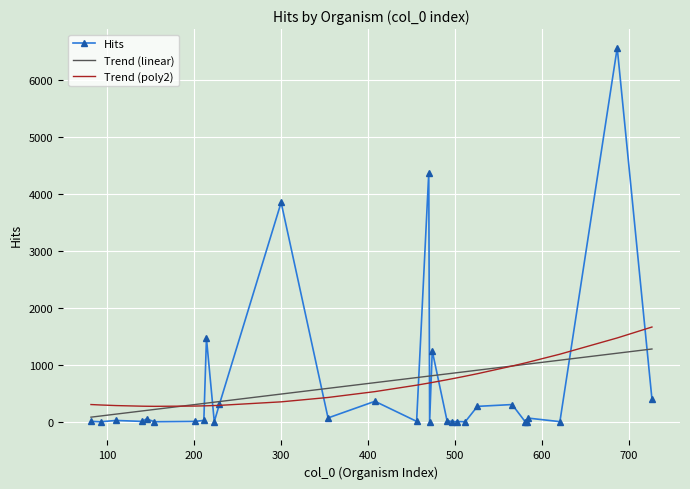

What are all the series names shown in the legend?

Hits, Trend (linear), Trend (poly2)